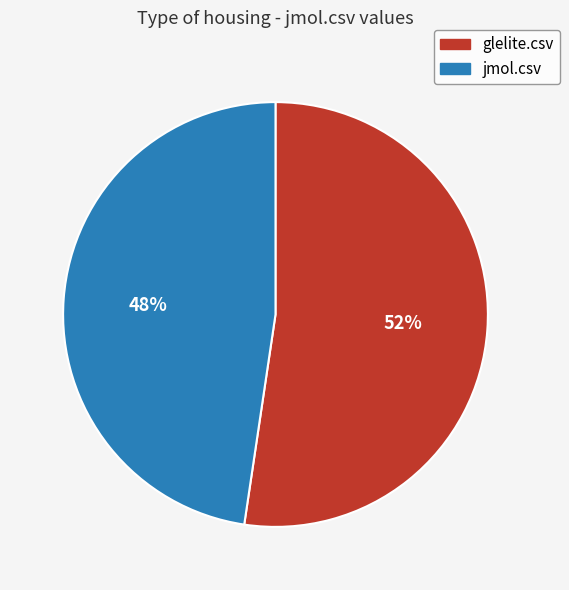

Is jmol.csv the majority of the pie?

No